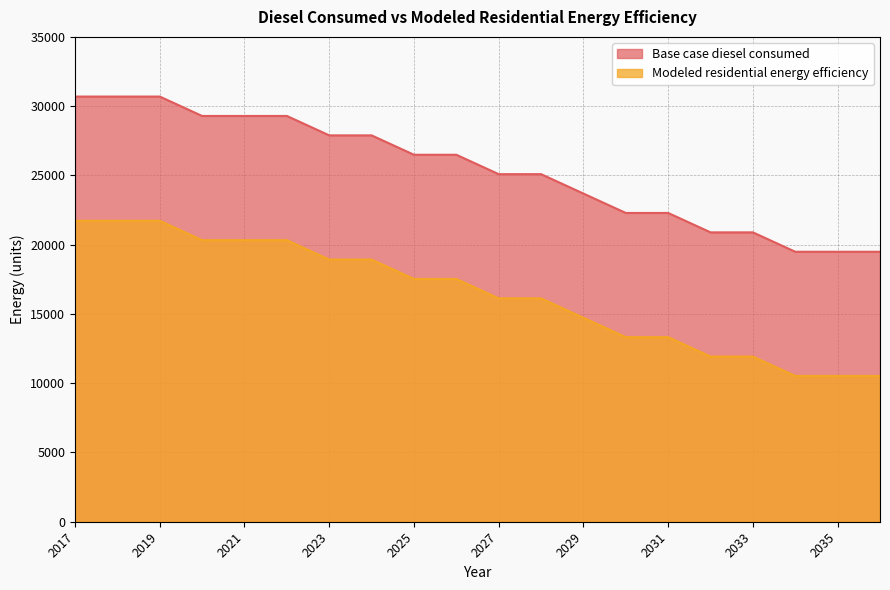

How many data points in Modeled residential energy efficiency are above 17524?

10